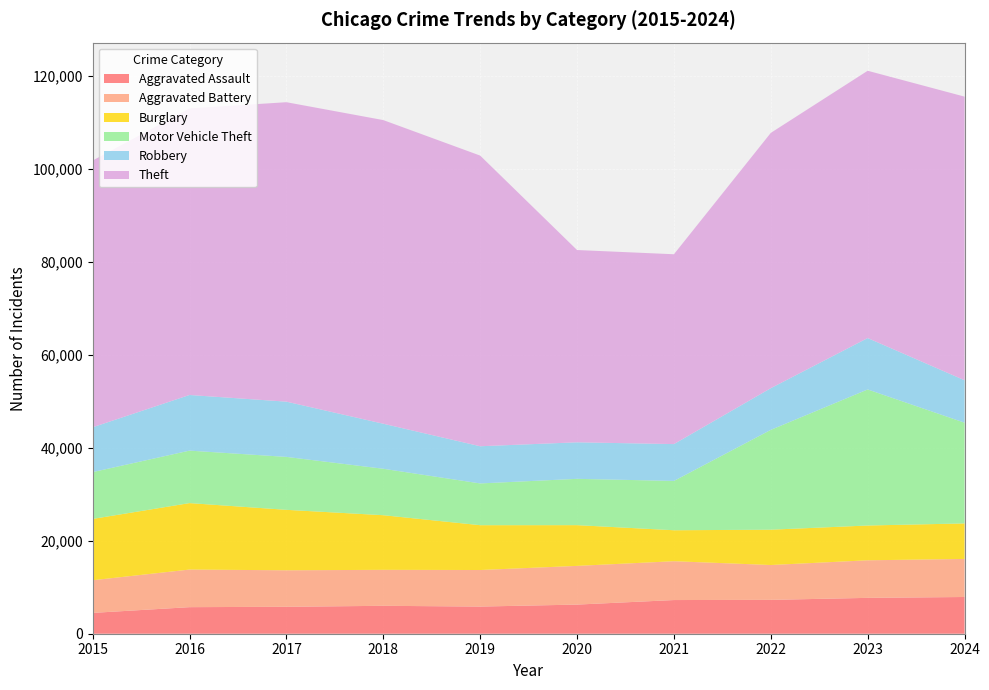

Reading right to left, transcribe all the data shown in this chart.

Aggravated Assault: 7898	7711	7280	7242	6265	5841	6002	5793	5713	4480
Aggravated Battery: 8182	8077	7493	8346	8321	7858	7735	7845	8085	7019
Burglary: 7639	7480	7594	6661	8758	9638	11747	13001	14289	13184
Motor Vehicle Theft: 21656	29253	21466	10605	9959	8978	9985	11380	11285	10068
Robbery: 9124	11053	8964	7920	7855	7995	9681	11880	11960	9638
Theft: 60985	57471	54891	40819	41345	62497	65290	64386	61623	57352